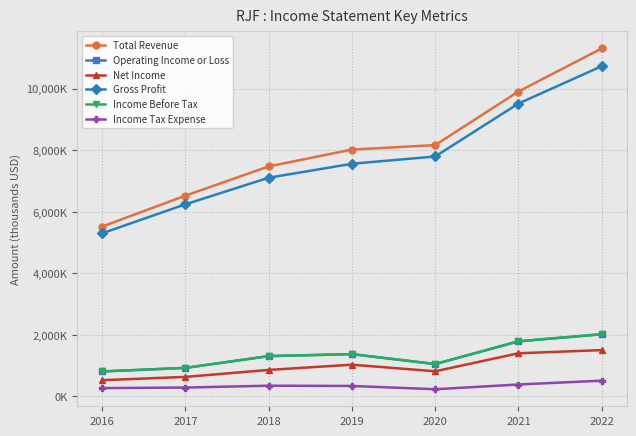

At which label is Operating Income or Loss closest to 1416950?

2019